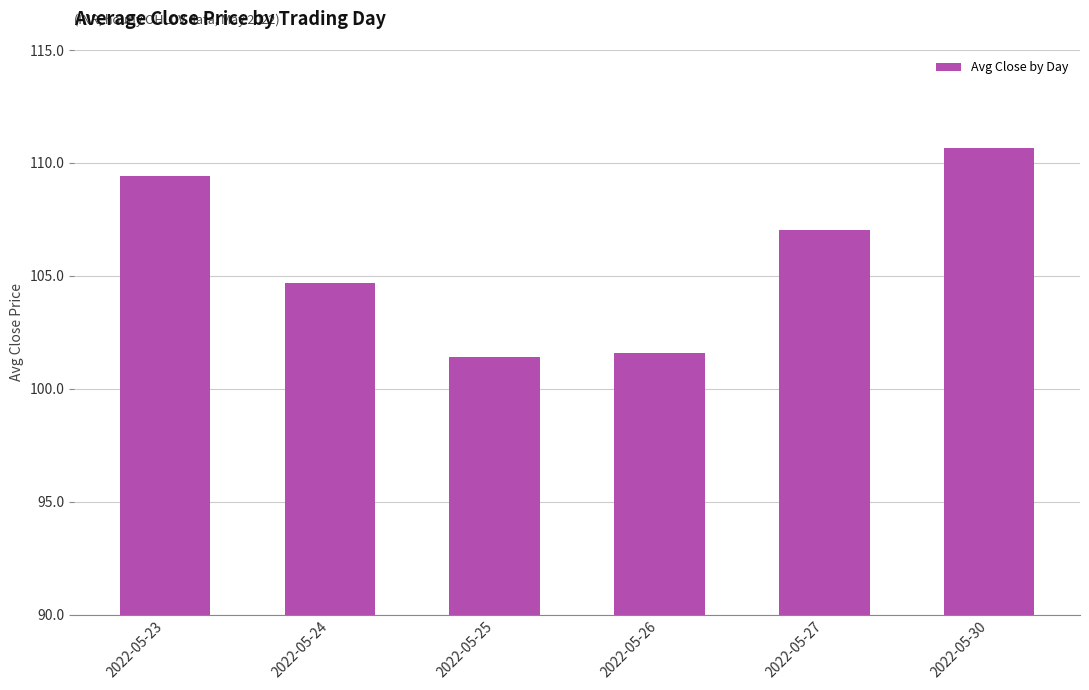

Reading right to left, extract all data points from this chart.

2022-05-30=110.6	2022-05-27=107.0	2022-05-26=101.6	2022-05-25=101.4	2022-05-24=104.7	2022-05-23=109.4